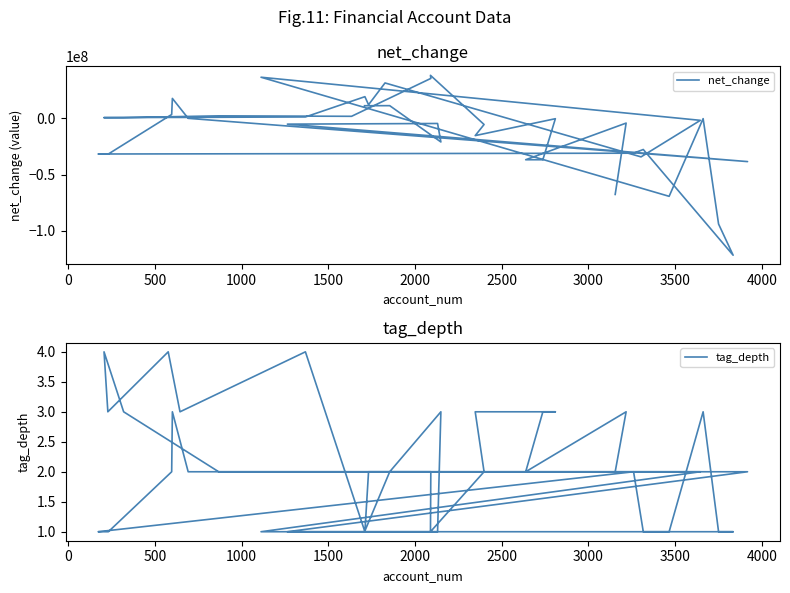

What is the label of the 35th point from the right?

2000